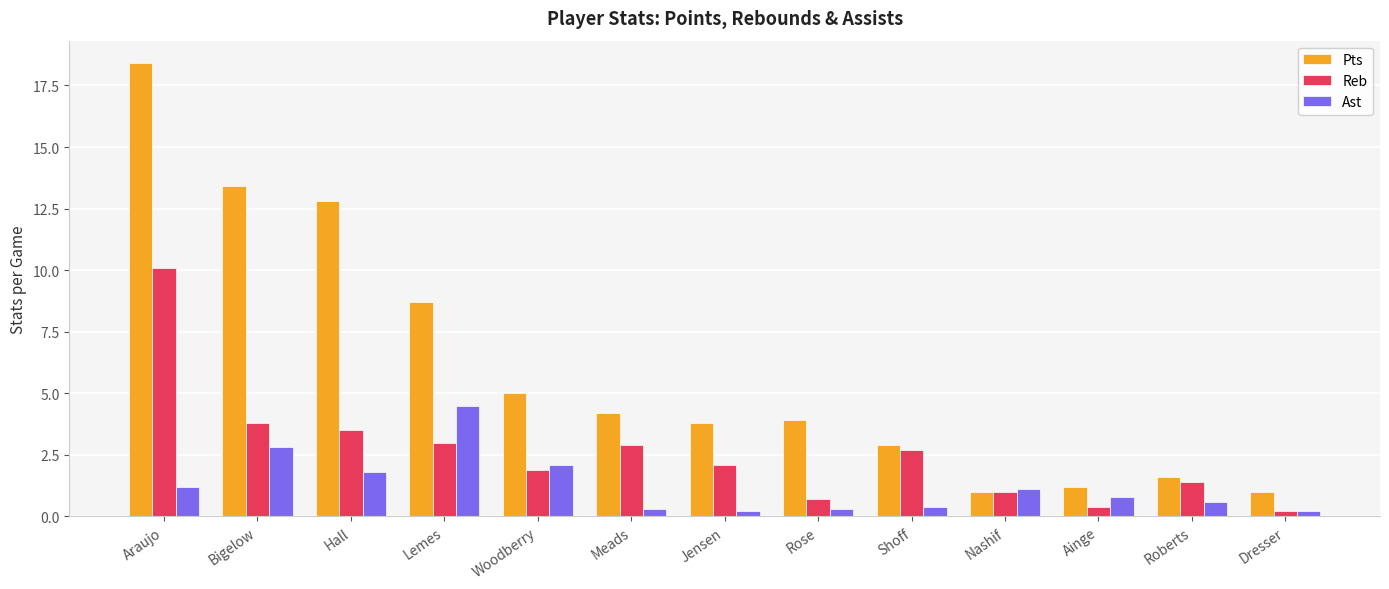

Are the bars horizontal?

No